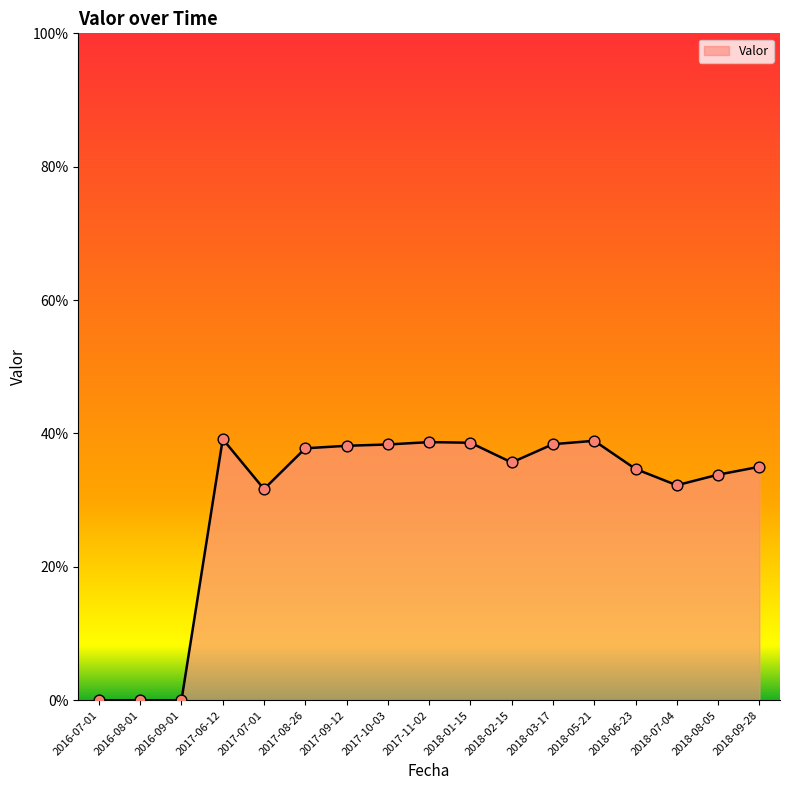

Between 2017-06-12 and 2017-09-12, which is larger?

2017-06-12